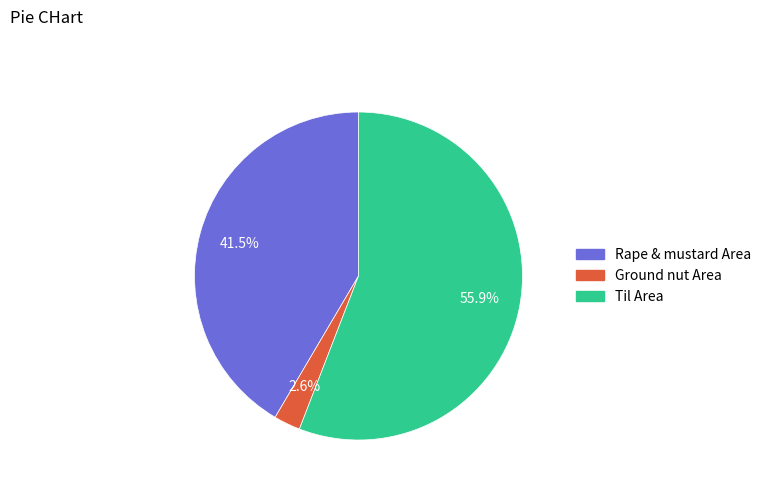

Rank the categories by value from highest to lowest.

Til Area, Rape & mustard Area, Ground nut Area